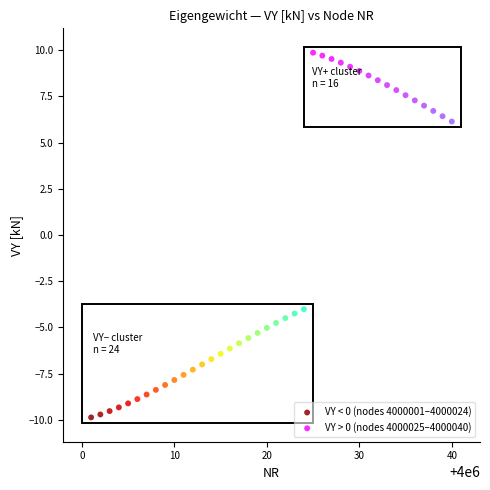

Which series reaches the minimum Y coordinate?

VY < 0 (nodes 4000001–4000024)